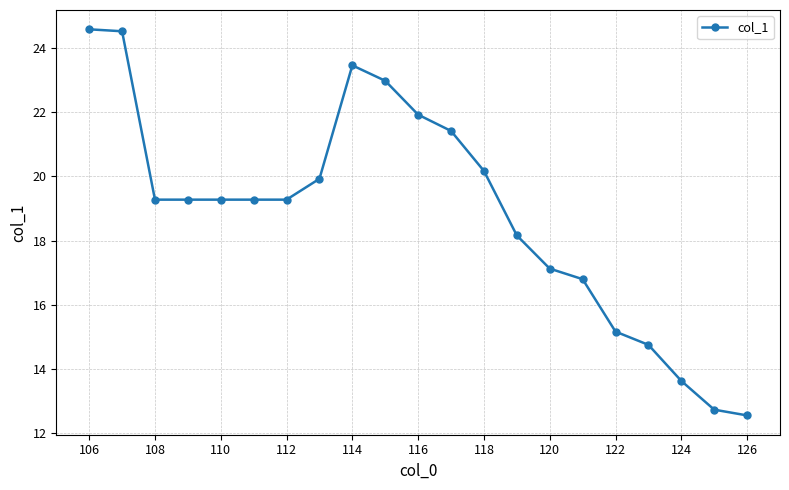

What is the difference between the second highest and second lowest values?

11.8